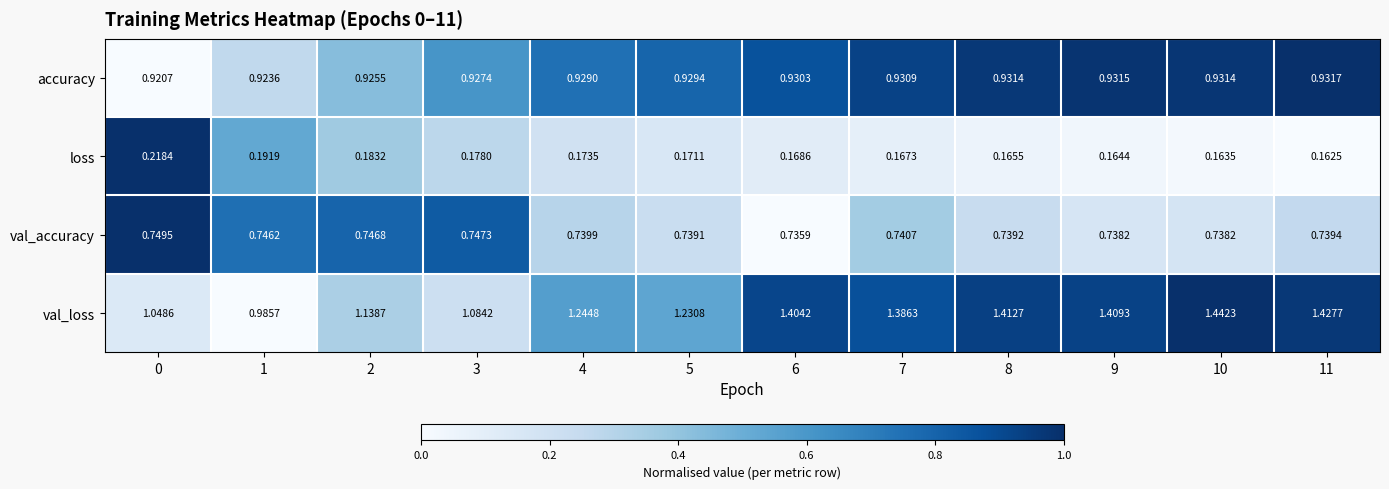

Which series has the largest total across all categories?

val_loss